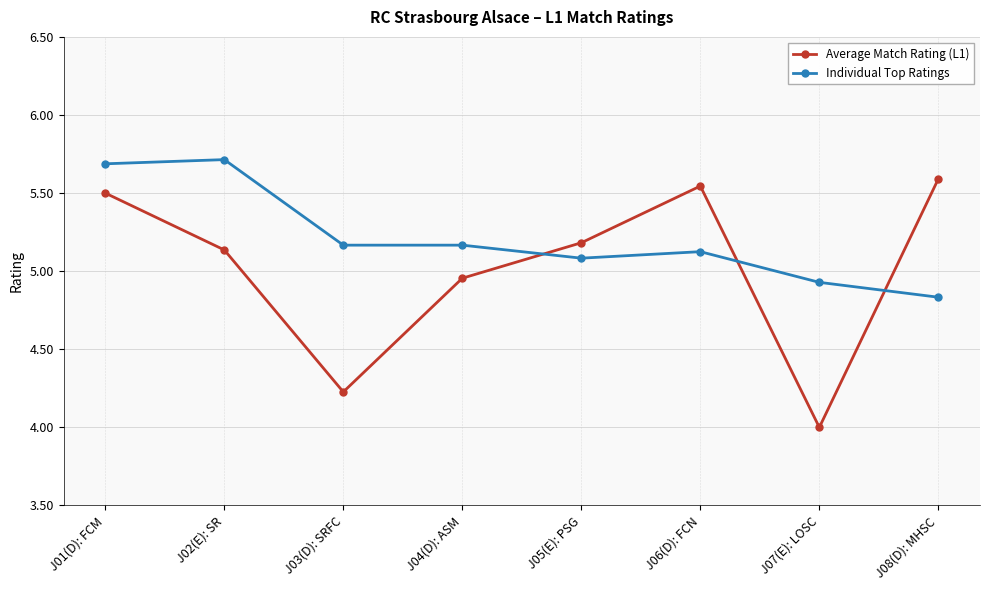

How many series are shown in this chart?

2